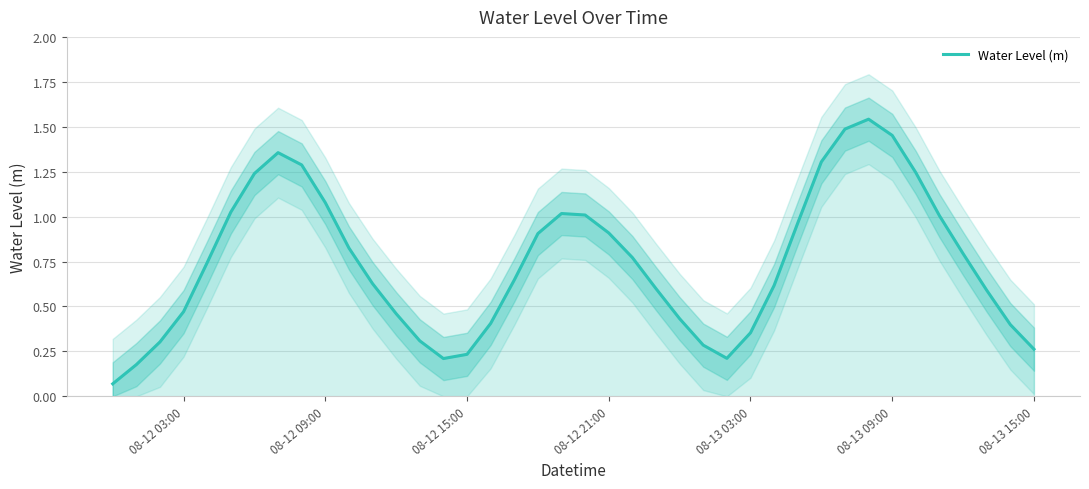

What is the minimum value shown in the chart?

0.1